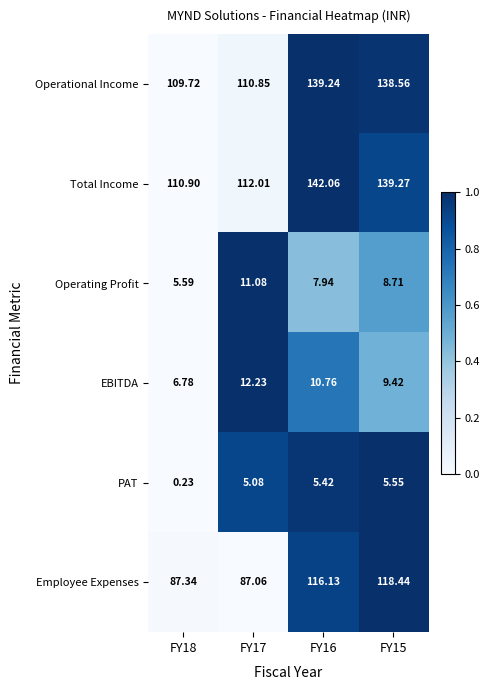

Which series changed the most between FY18 and FY15?

Employee Expenses